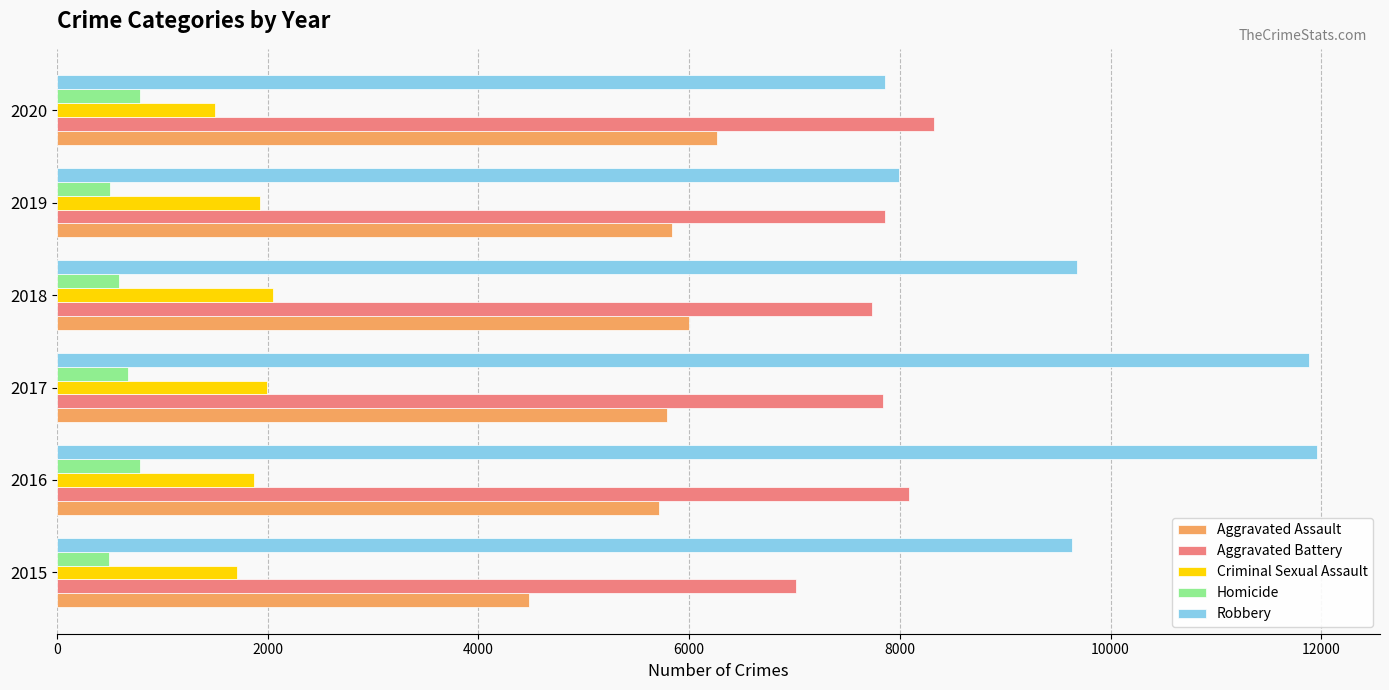

Which series has the largest range (max minus min)?

Robbery